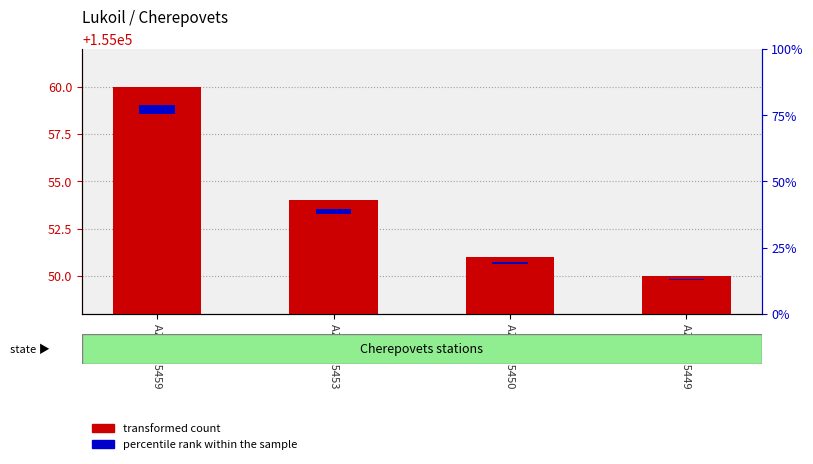

Between AZS №35453 and AZS №35449, which series saw the biggest shift?

transformed count